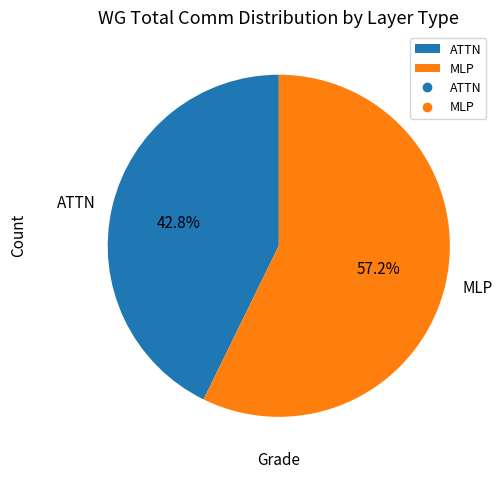

Does ATTN represent more than half of the total?

No